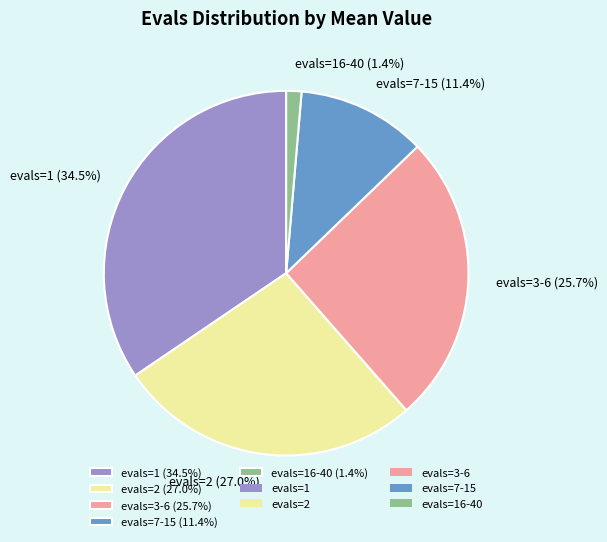

How many segments does this pie chart have?

5